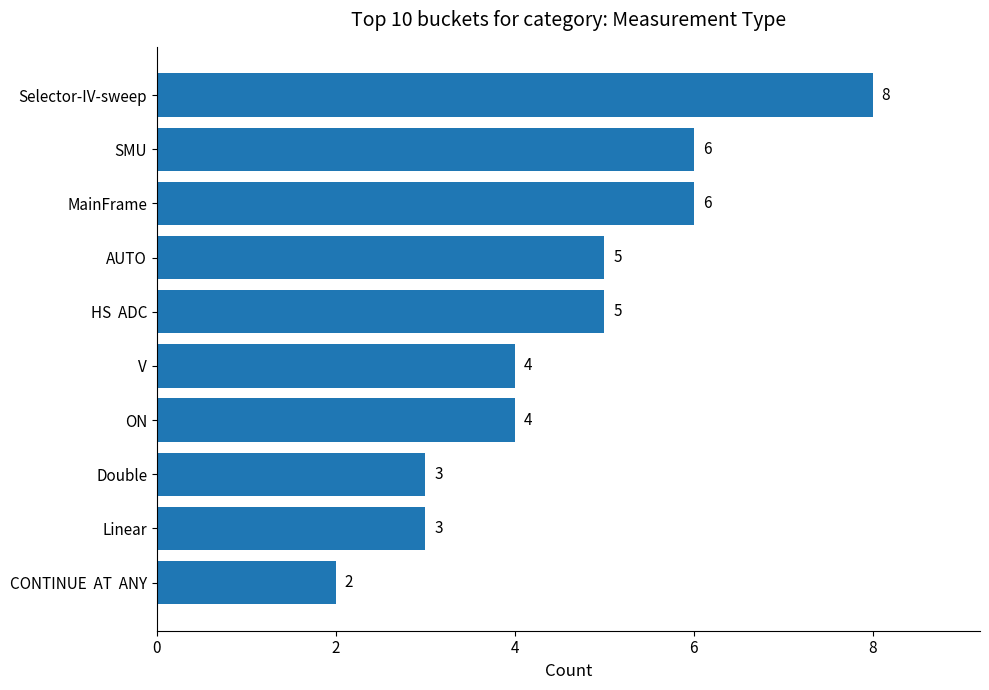

What is the ratio of the value at V to the value at Linear?

1.3